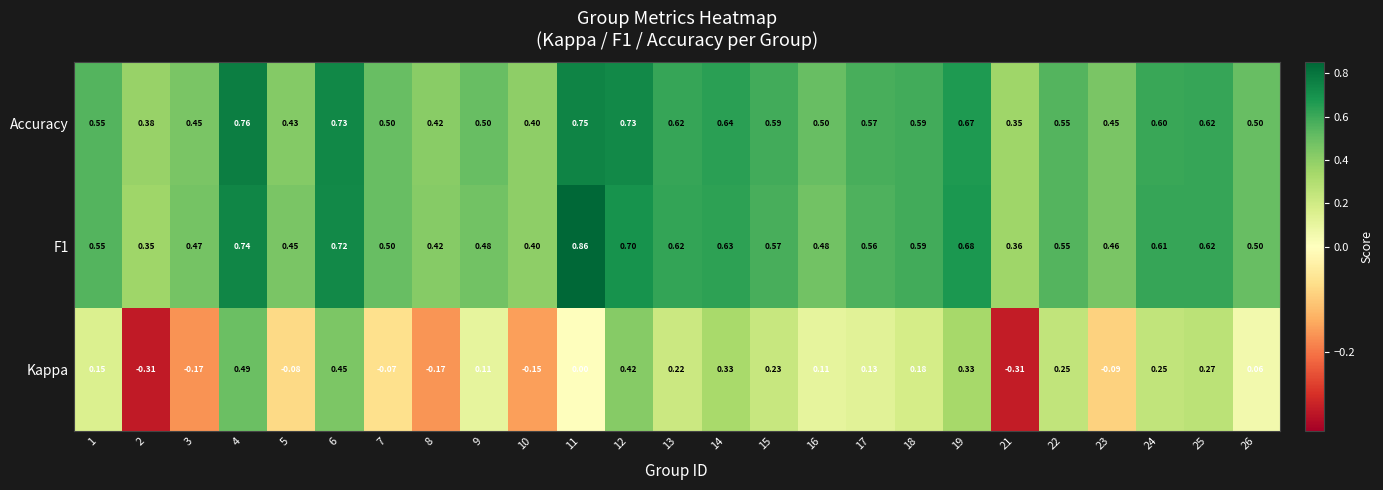

Which series has the widest spread of values?

Kappa